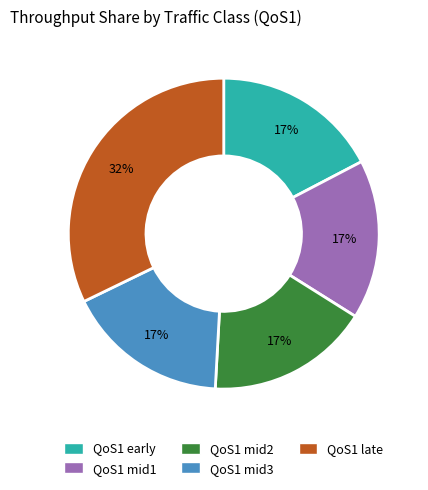

Is there any slice that represents more than half of the pie?

No